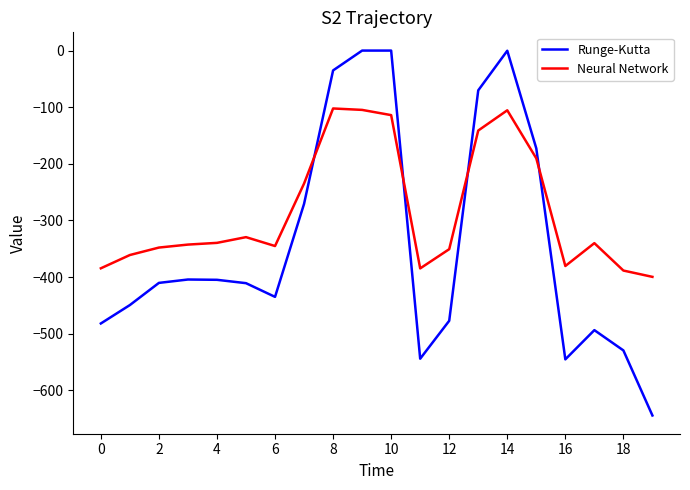

Rank the series by their maximum value, from highest to lowest.

Runge-Kutta, Neural Network